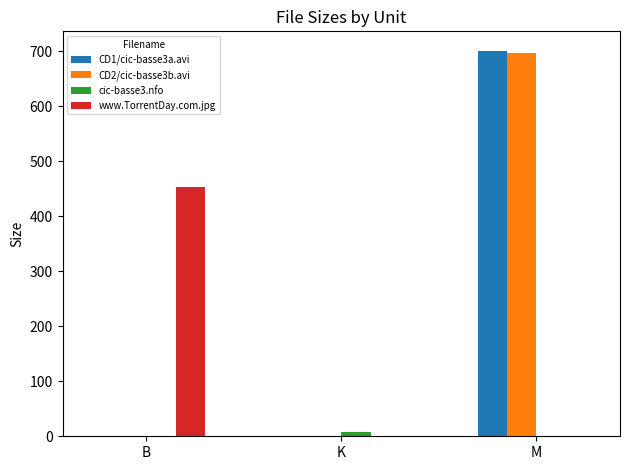

At which category is the sum across all series the highest?

M